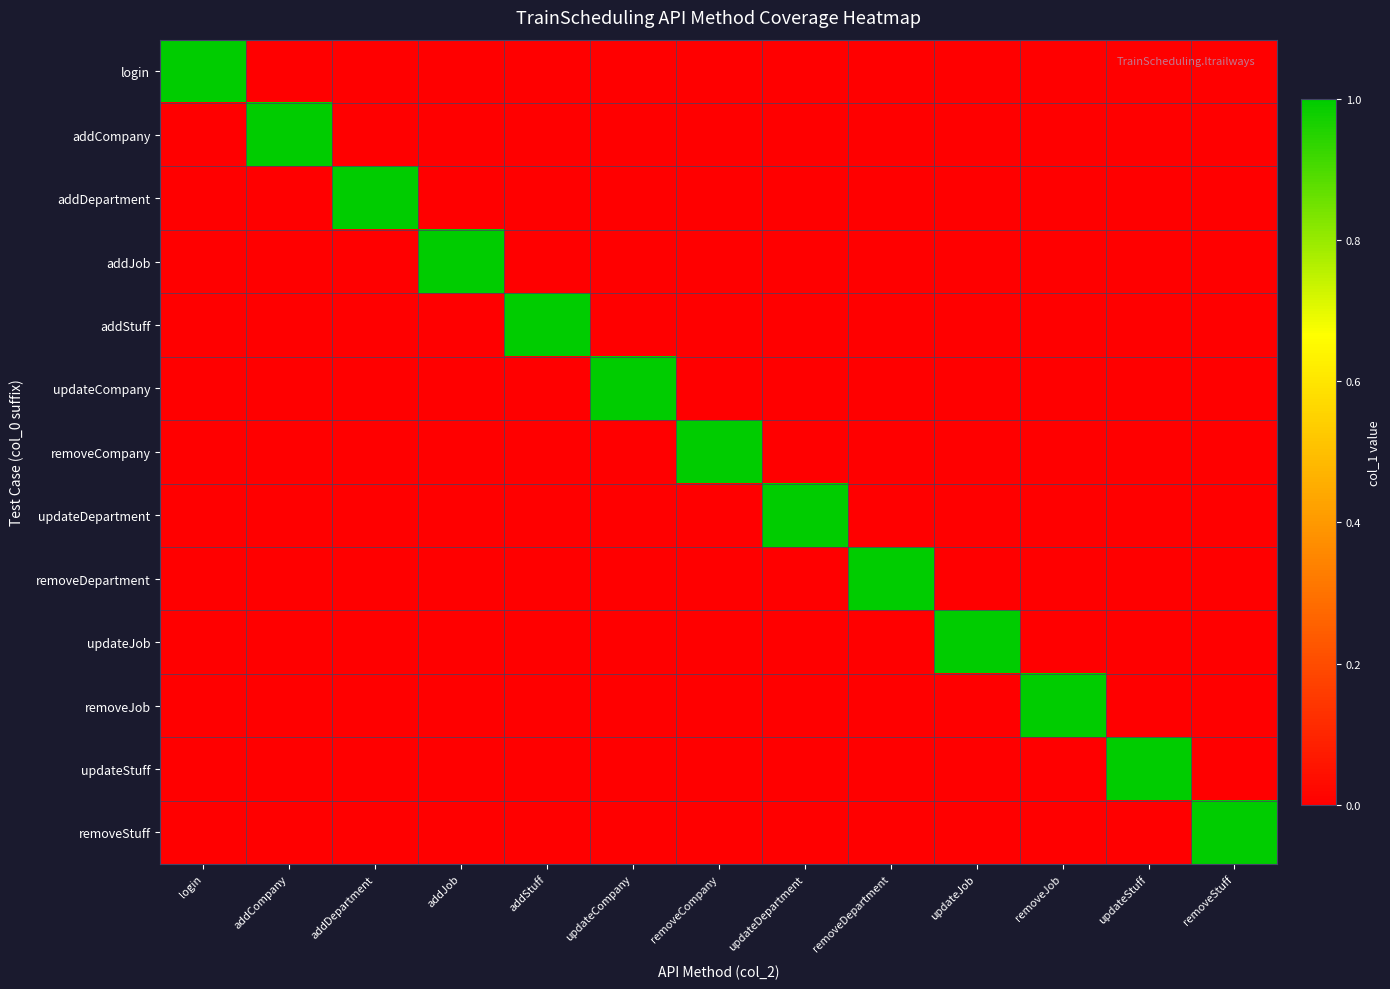

Which label corresponds to the smallest value in the chart?

addCompany